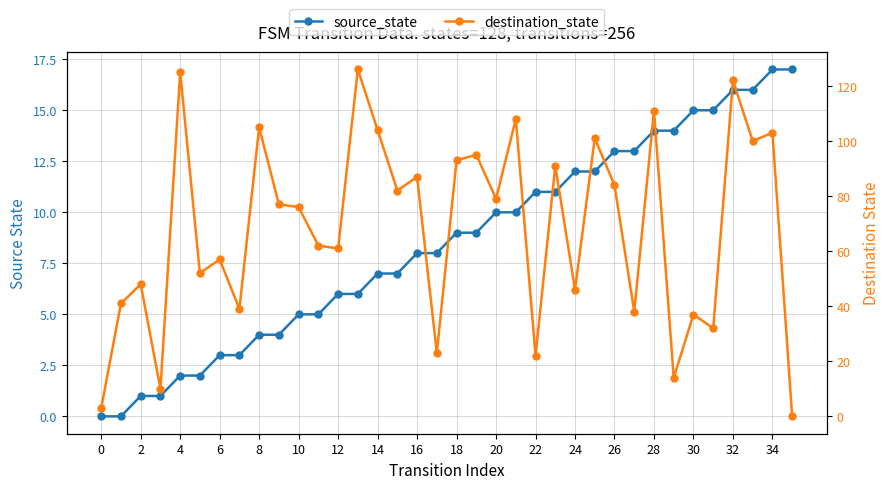

Which series has the largest total across all categories?

destination_state